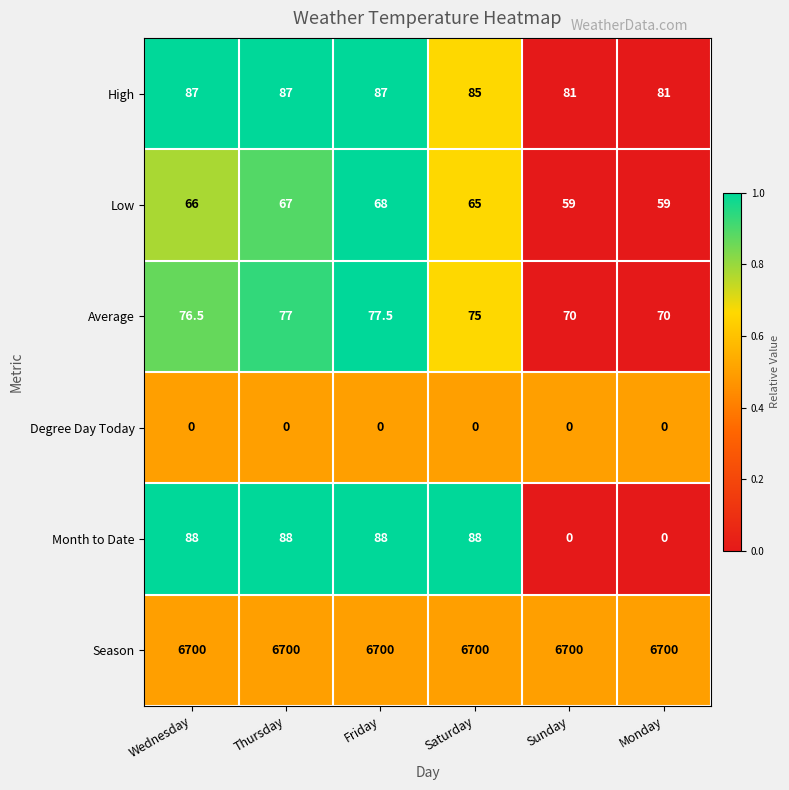

At which category is the sum across all series the highest?

Friday